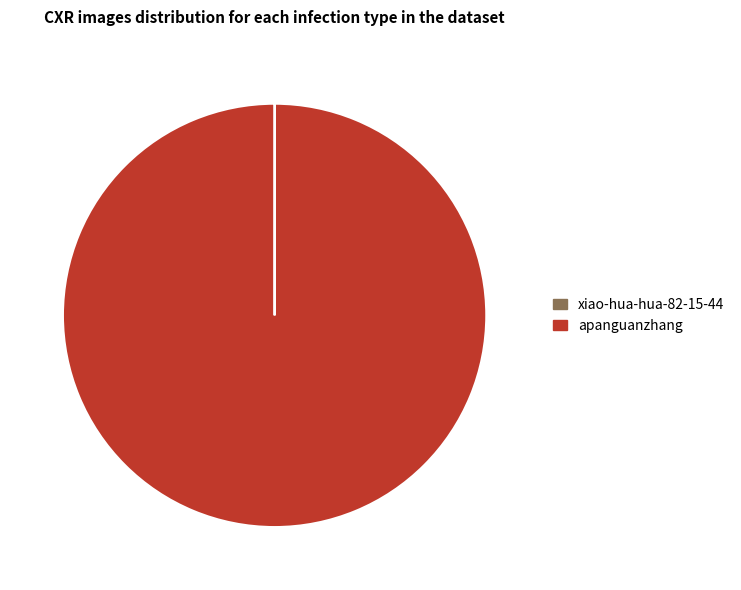

Which slice represents more than half of the pie?

apanguanzhang